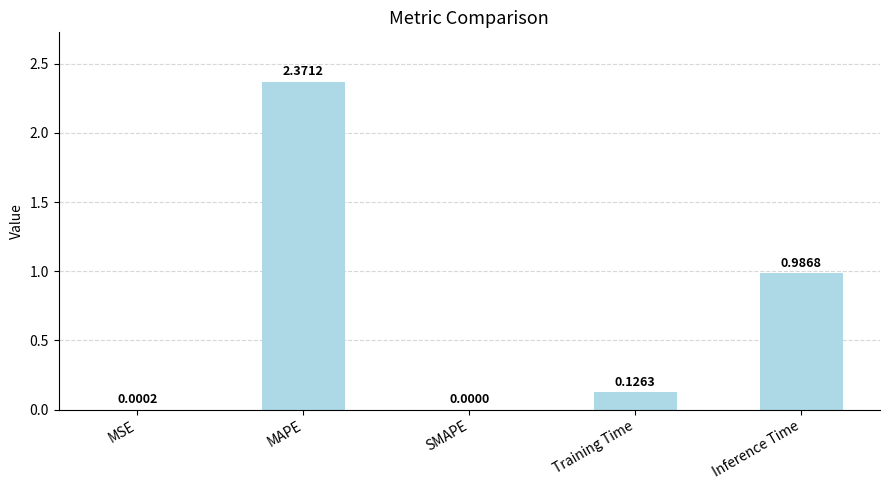

Where is the data nearest to the value 1?

Inference Time